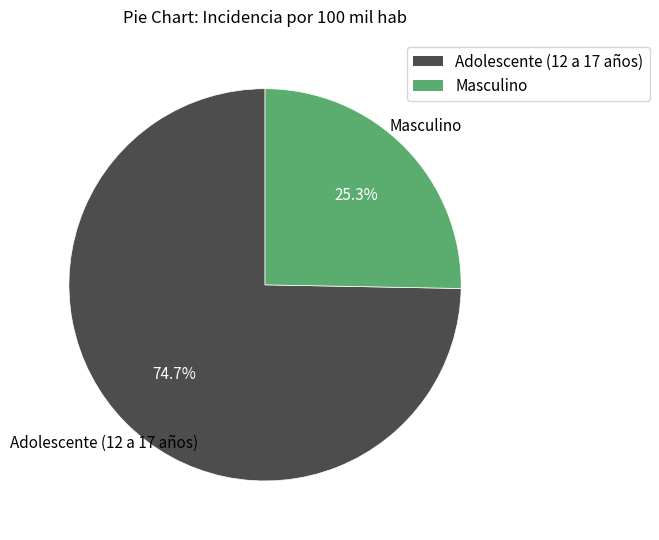

The Masculino slice represents 25% of the pie. True or false?

True